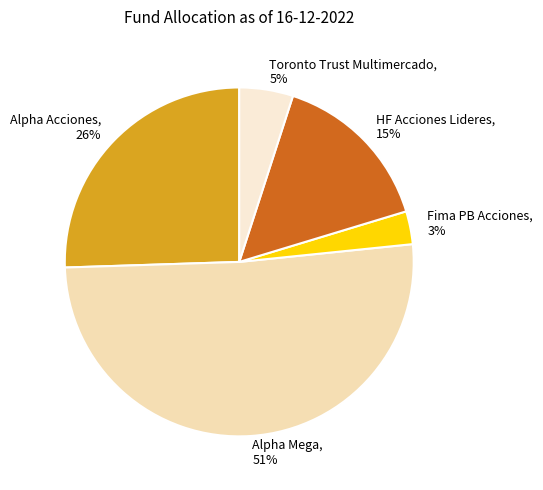

To the nearest percent, what portion does Fima PB Acciones represent?

3%